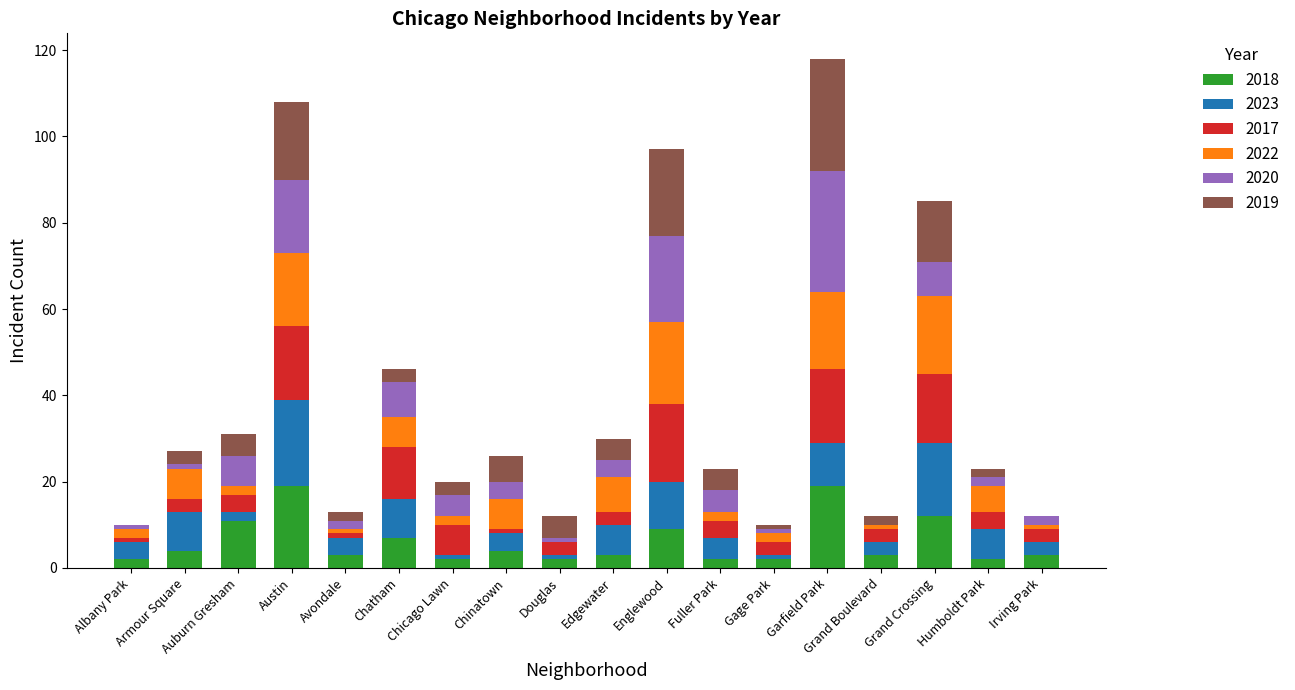

What is the maximum value for 2018?

19